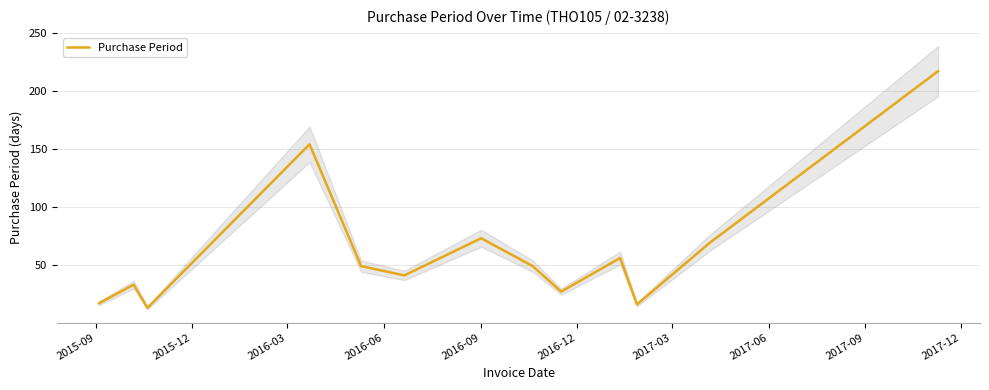

How many lines are shown in the chart?

1